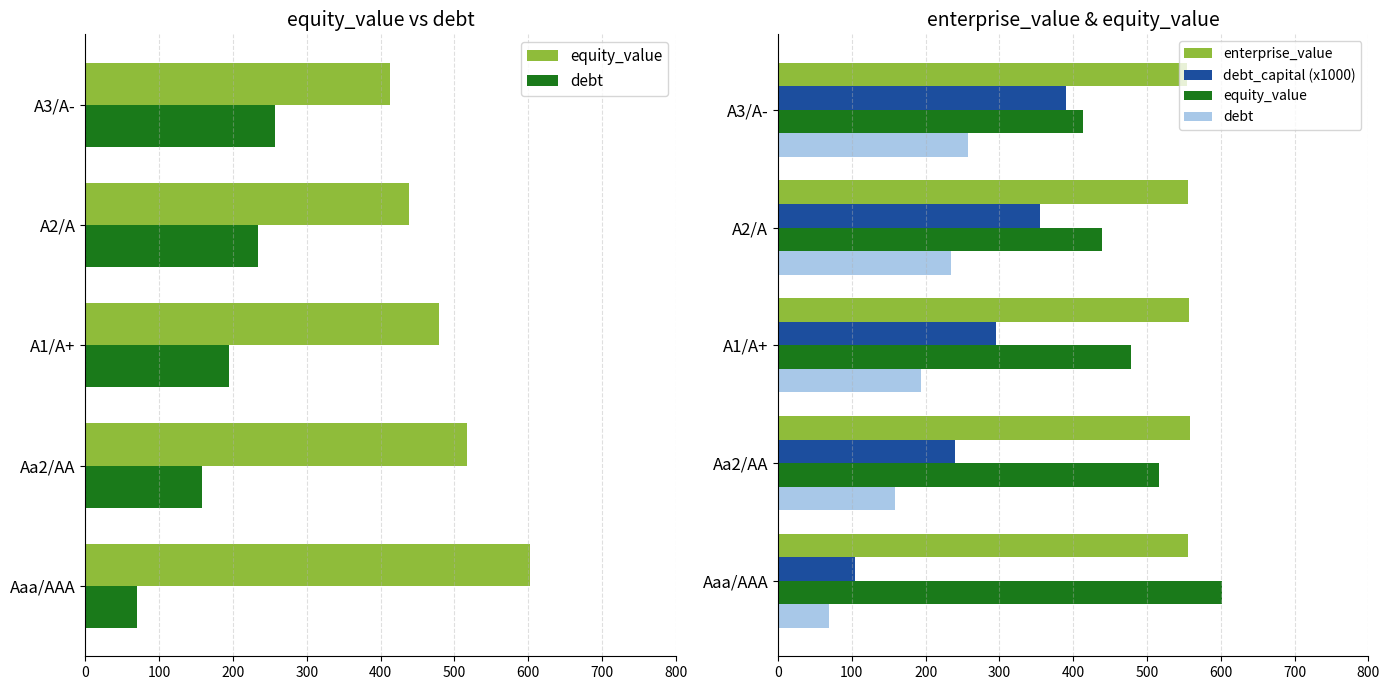

Is it true that equity_value equals 516.5 at Aa2/AA?

True